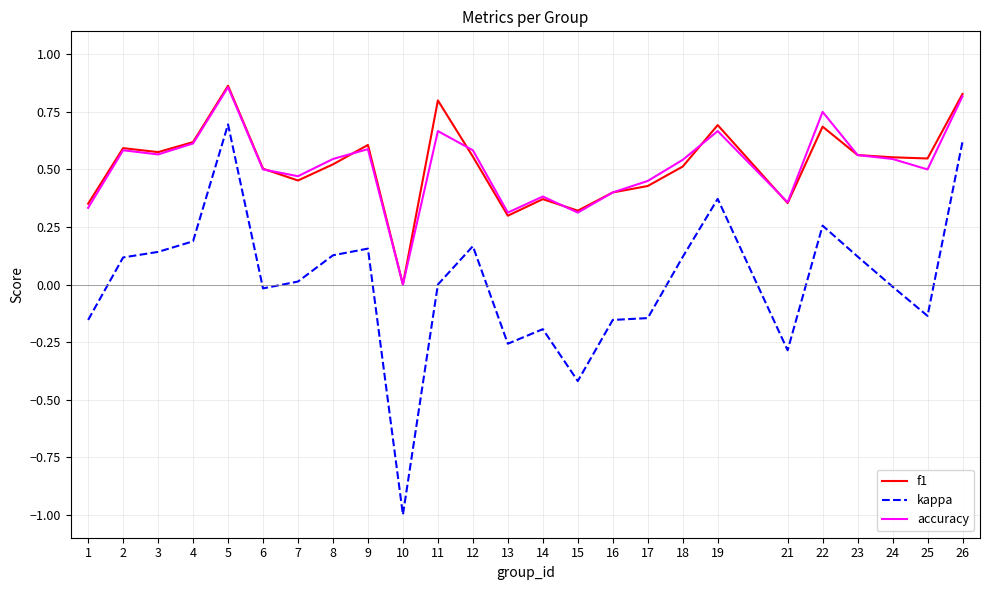

True or false: accuracy has a value of 0.5 at 6.

True